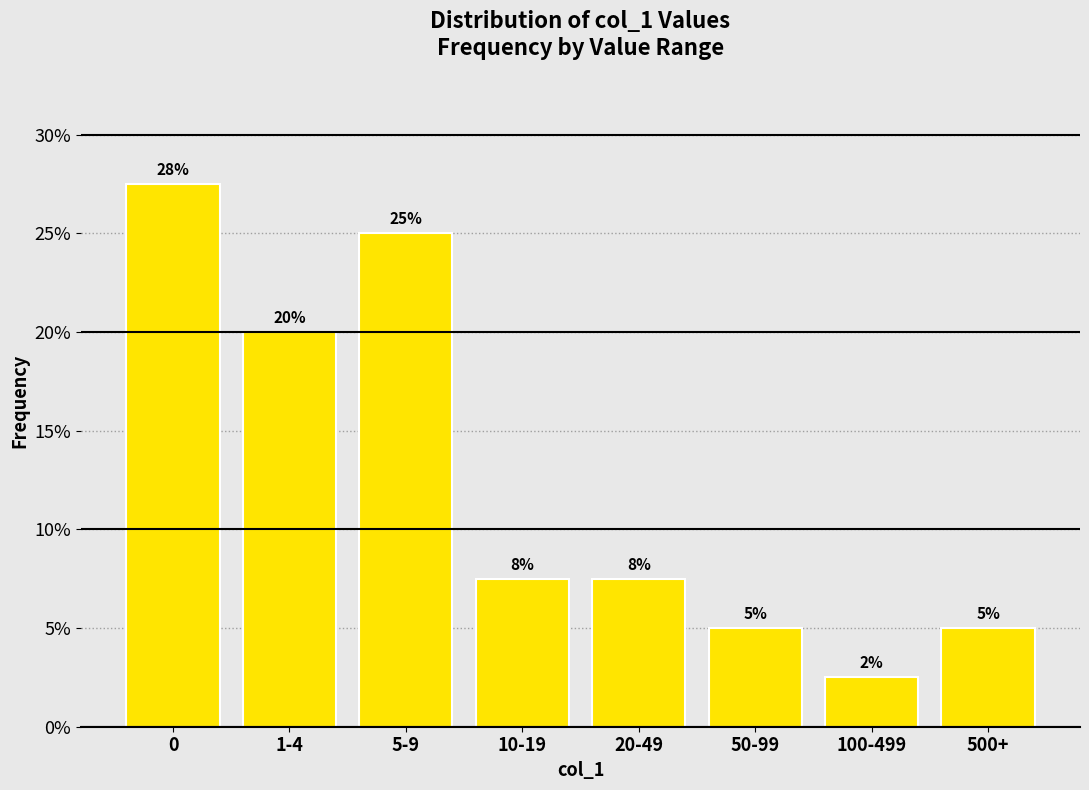

The value at 50-99 is 5.0. True or false?

True